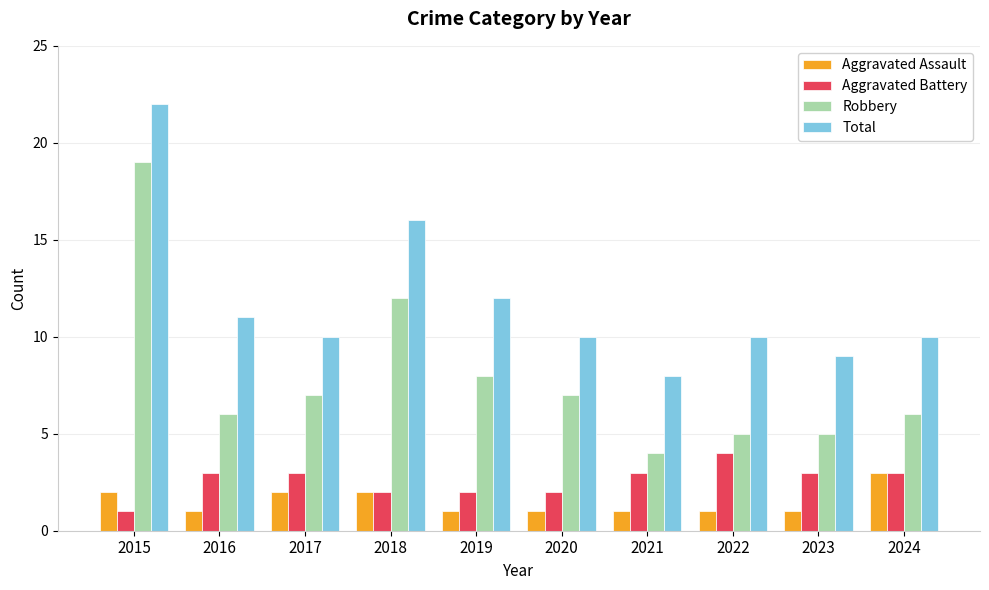

The value of Aggravated Battery at 2021 is 3. True or false?

True